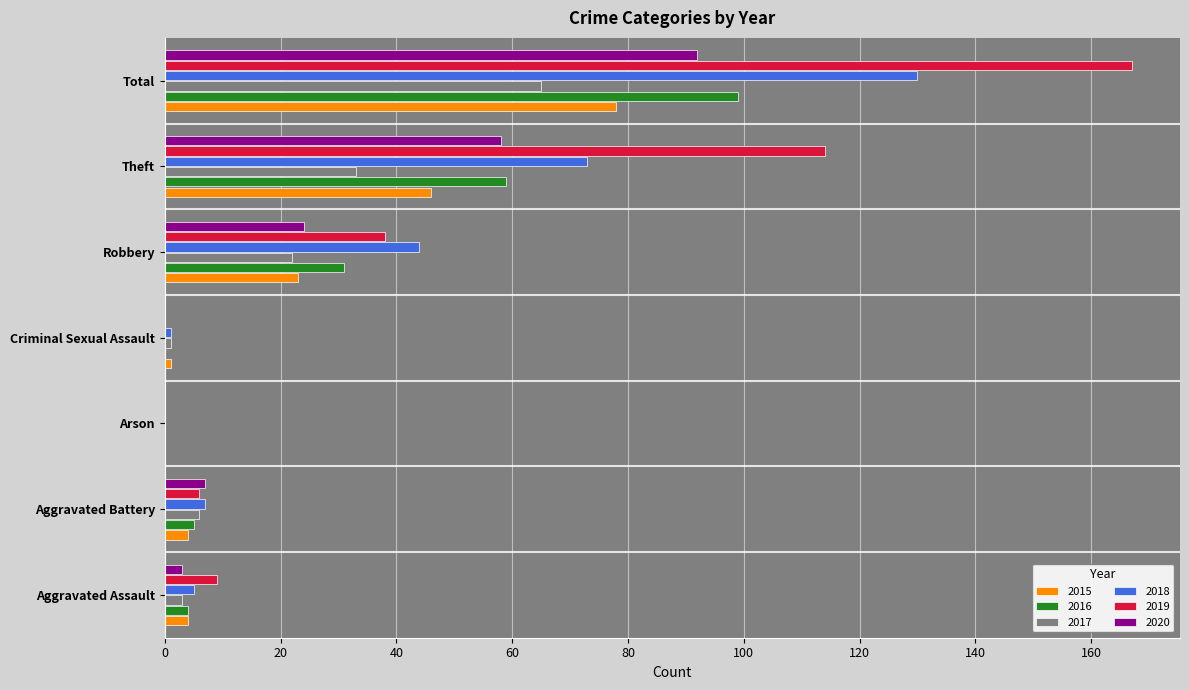

Is the value of 2019 at Aggravated Assault greater than the value of 2016 at Arson?

Yes